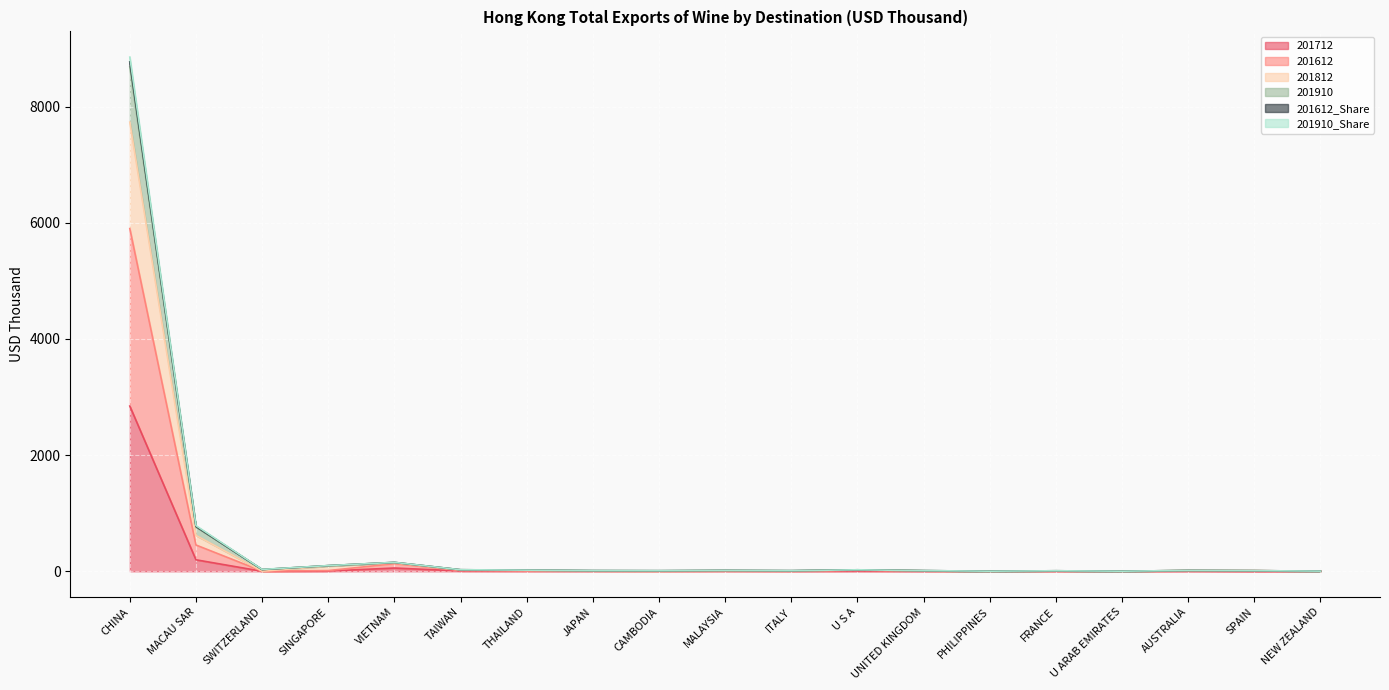

What is the difference between the highest and lowest values at CAMBODIA?

8.0